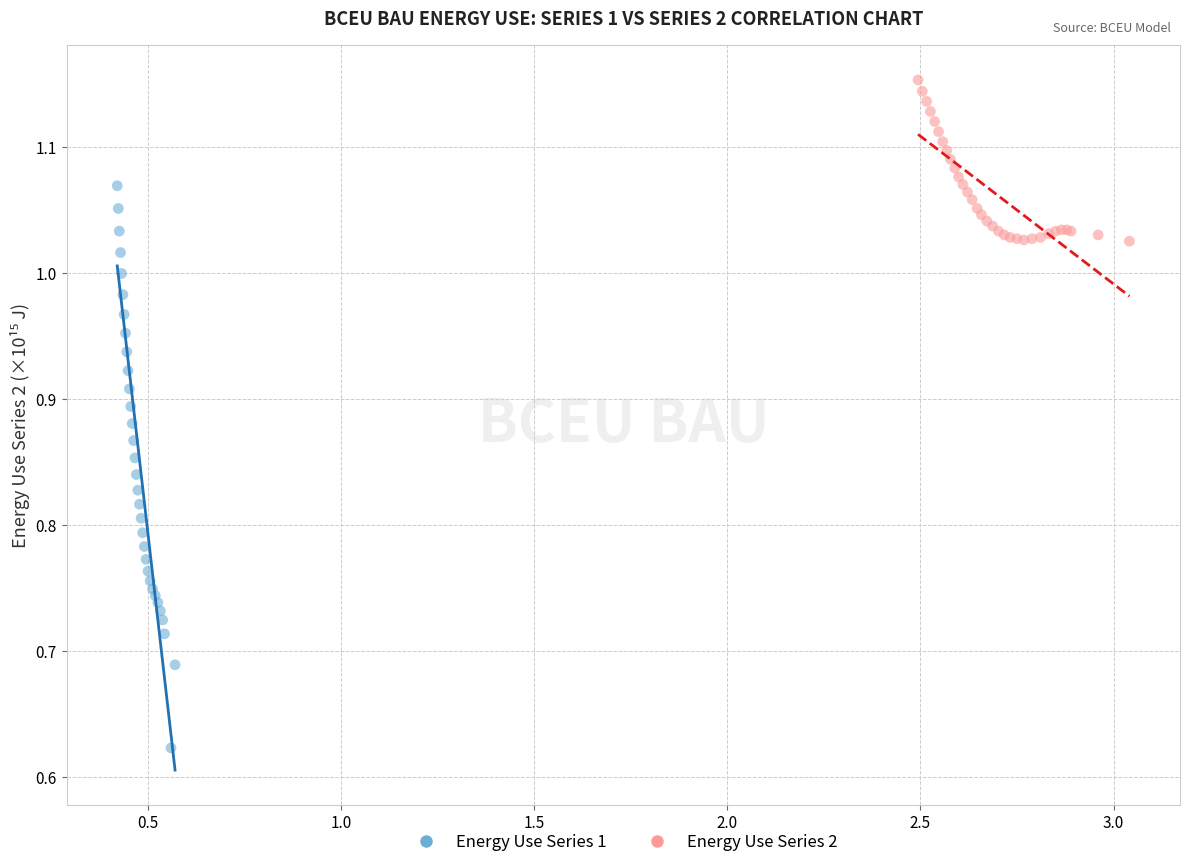

Which series reaches the minimum Y coordinate?

Energy Use Series 1